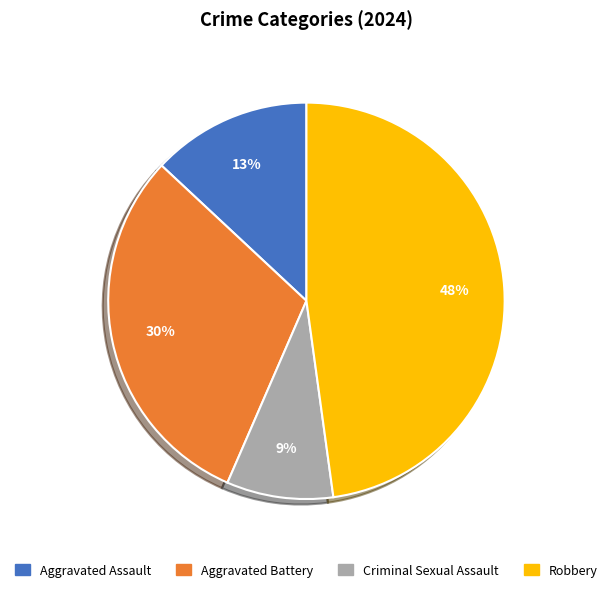

Is there any slice that represents more than half of the pie?

No